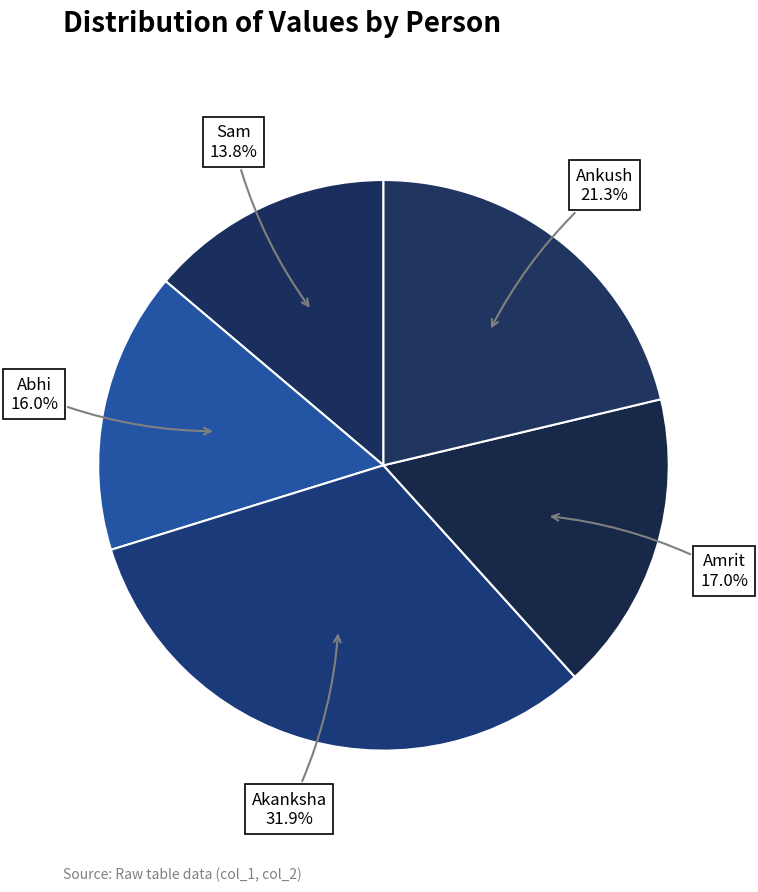

Is there any slice that represents more than half of the pie?

No